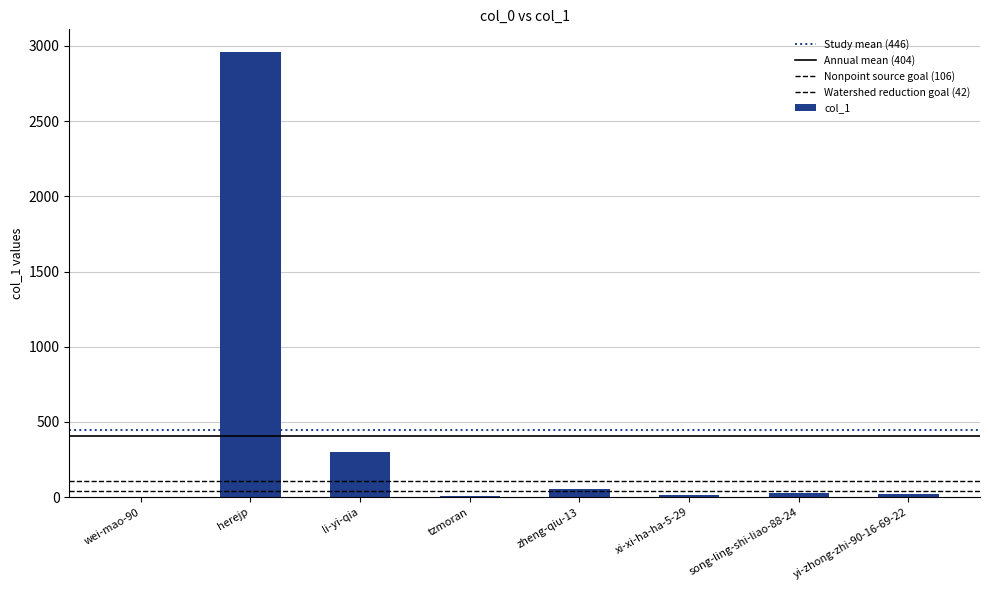

Where does the data first go above 28?

herejp